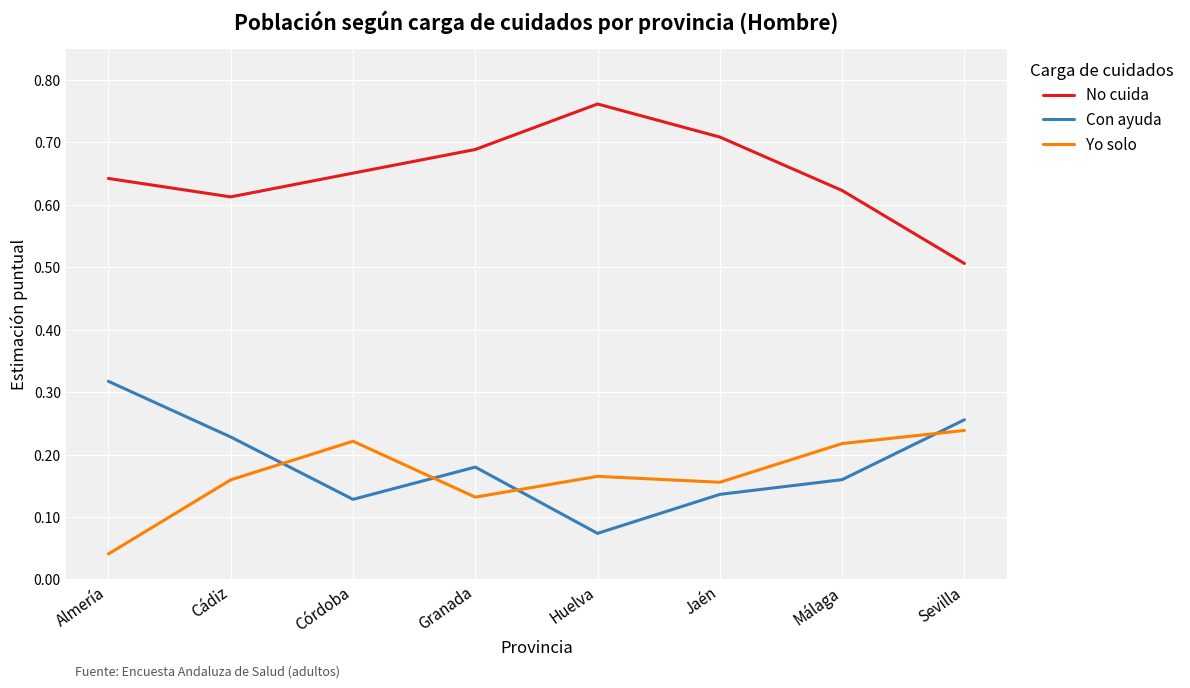

At which category does the chart reach its minimum across all series?

Almería